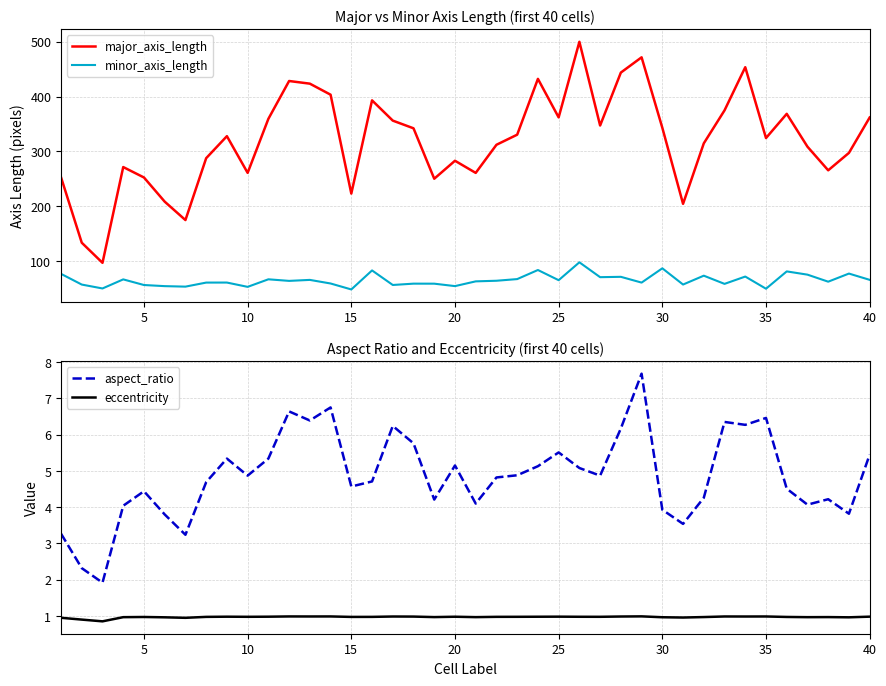

Read the minor_axis_length value at 30.

87.4